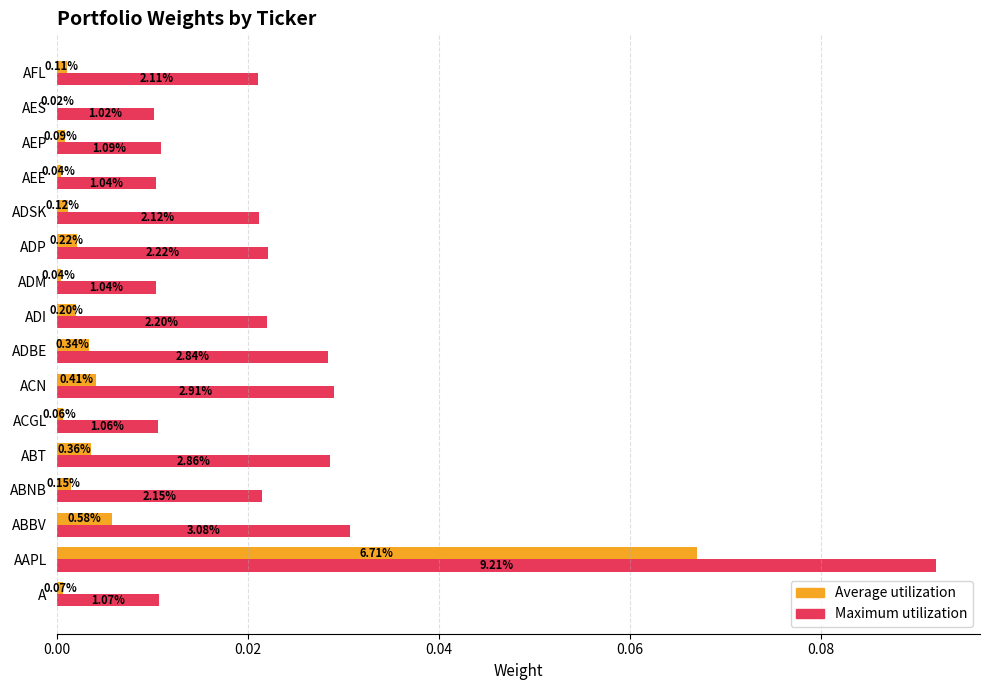

What are all the series names shown in the legend?

Average utilization, Maximum utilization